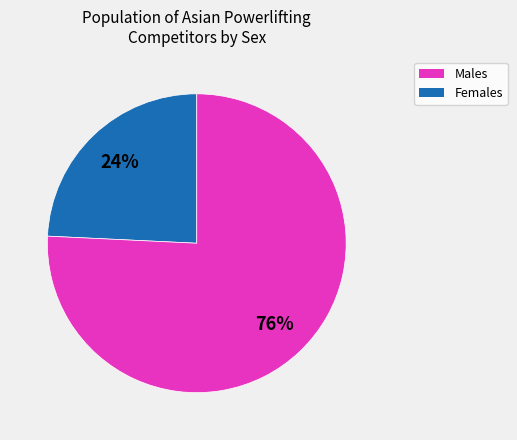

To the nearest percent, what is the average slice percentage?

50%